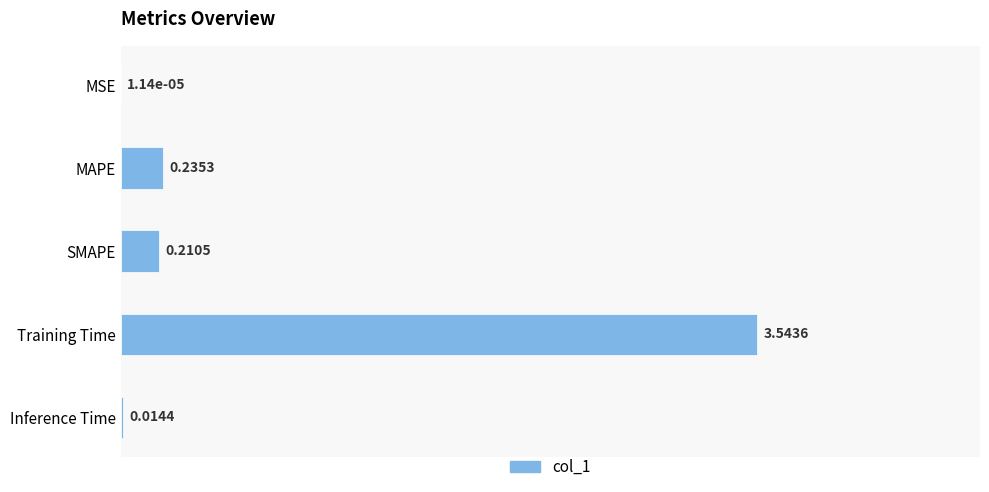

What is the sum of all values?

4.0